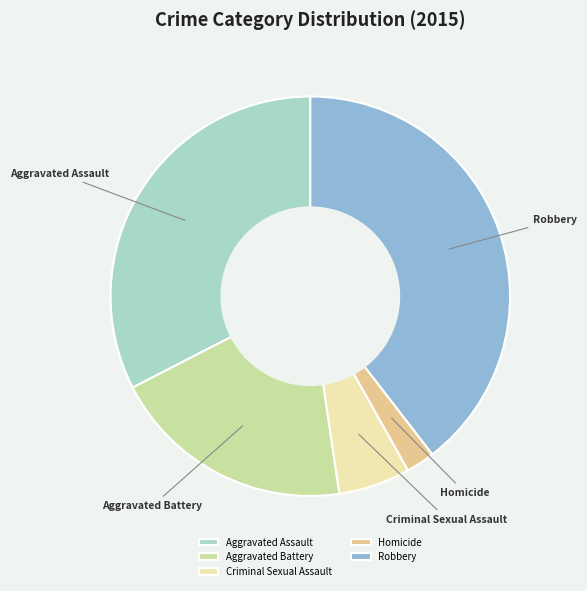

Combined, do Criminal Sexual Assault and Aggravated Battery account for over 50%?

No